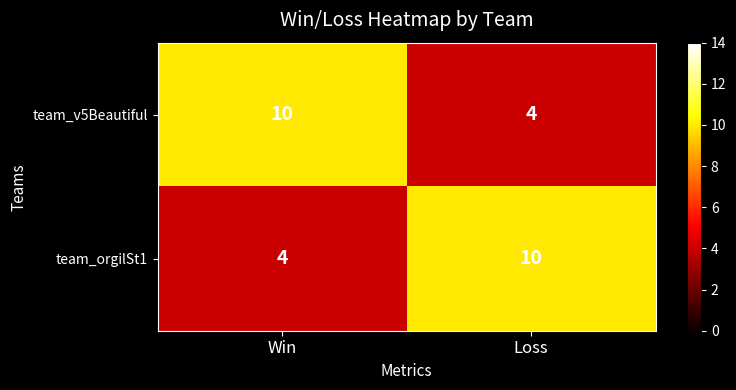

Is it true that team_orgilSt1 equals 4 at Win?

True